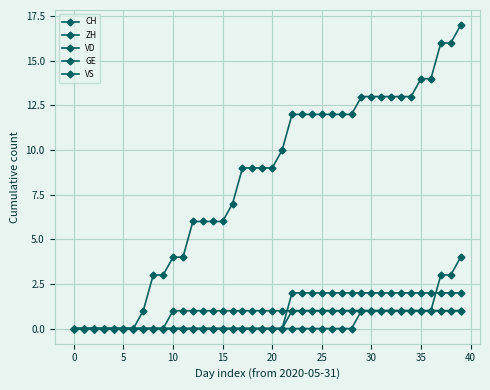

Where do ZH and VD first cross each other?

36 and 37